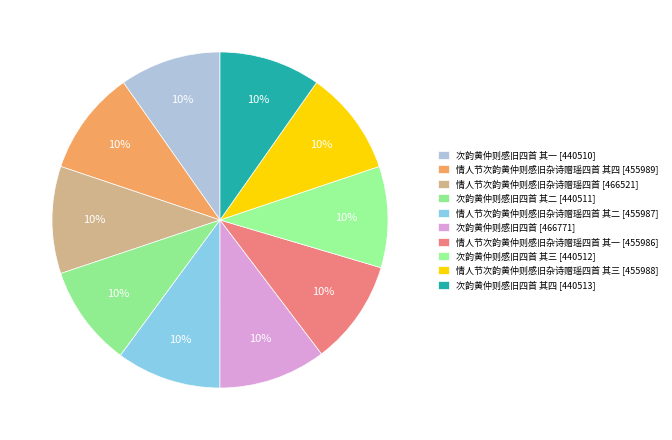

Count the number of slices in the pie.

10